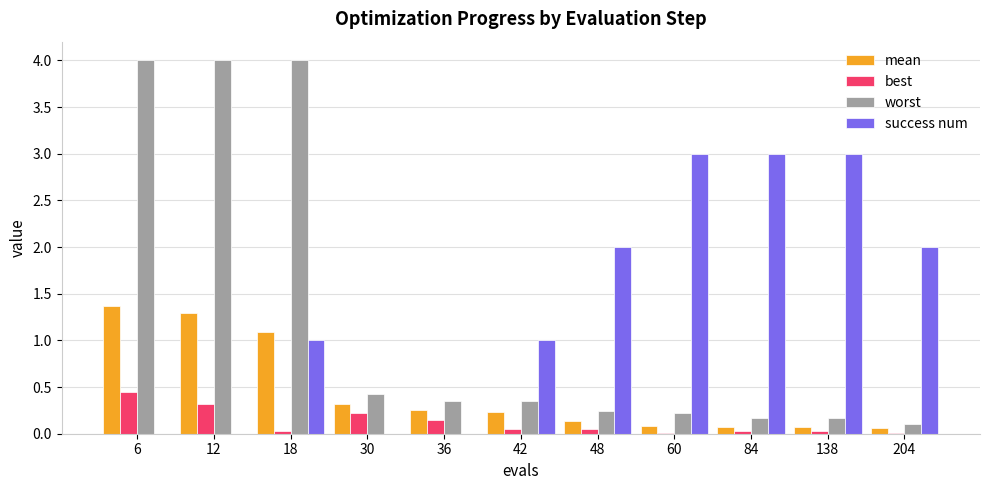

The success num series shows 1.0 at 42. True or false?

True